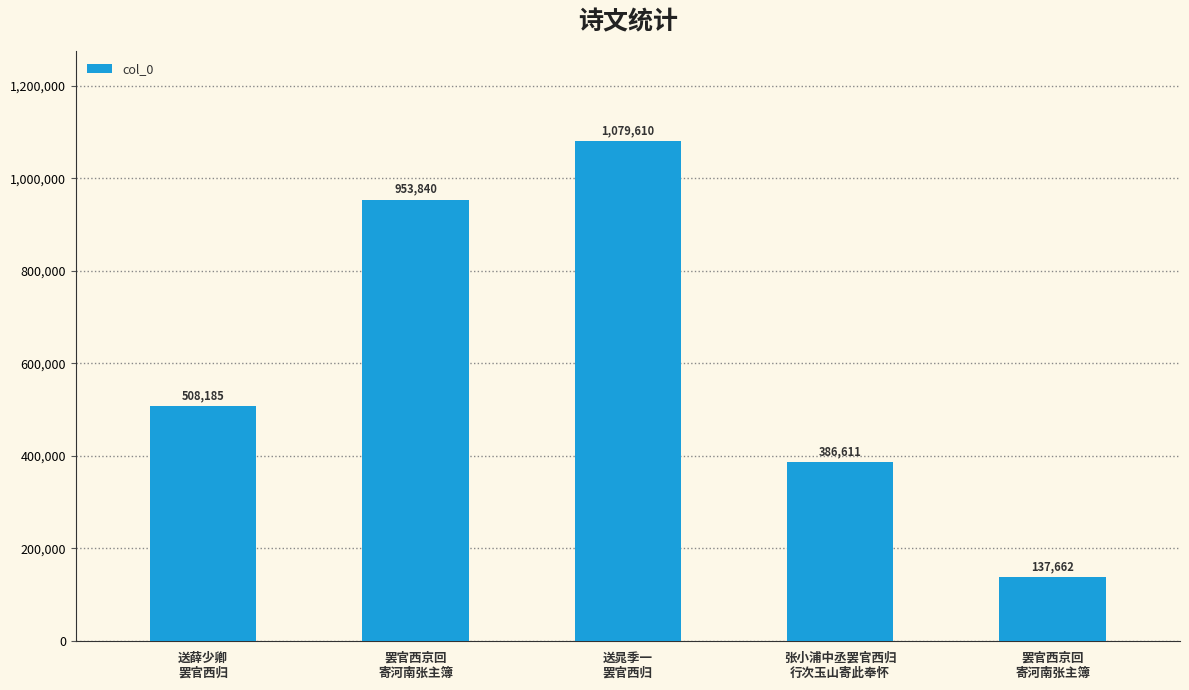

Between 张小浦中丞罢官西归
行次玉山寄此奉怀 and 罢官西京回
寄河南张主簿, which is larger?

罢官西京回
寄河南张主簿